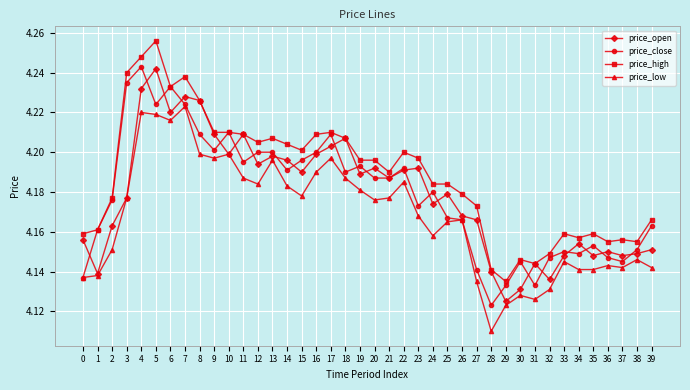

How many price_high values are between 4 and 5?

40